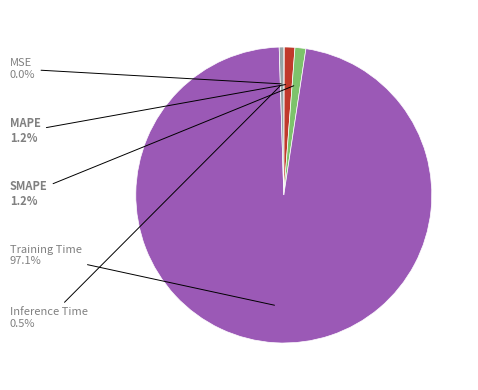

Does any single category account for the majority?

Yes